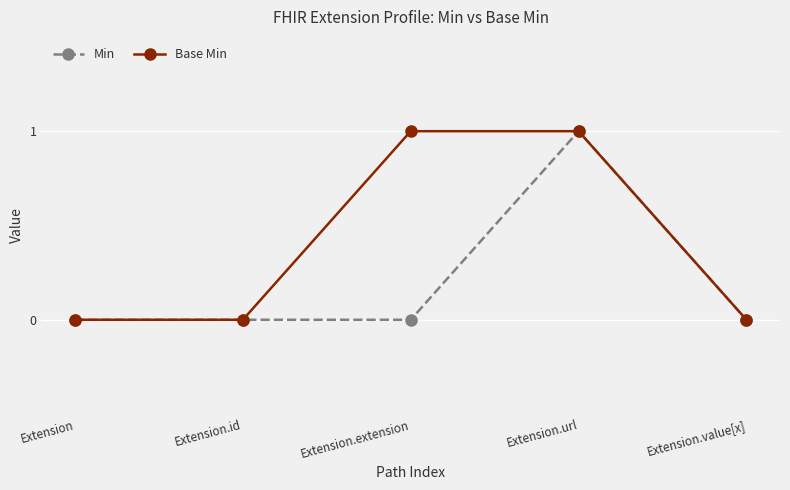

What is the label of the 2nd point from the left?

Extension.id